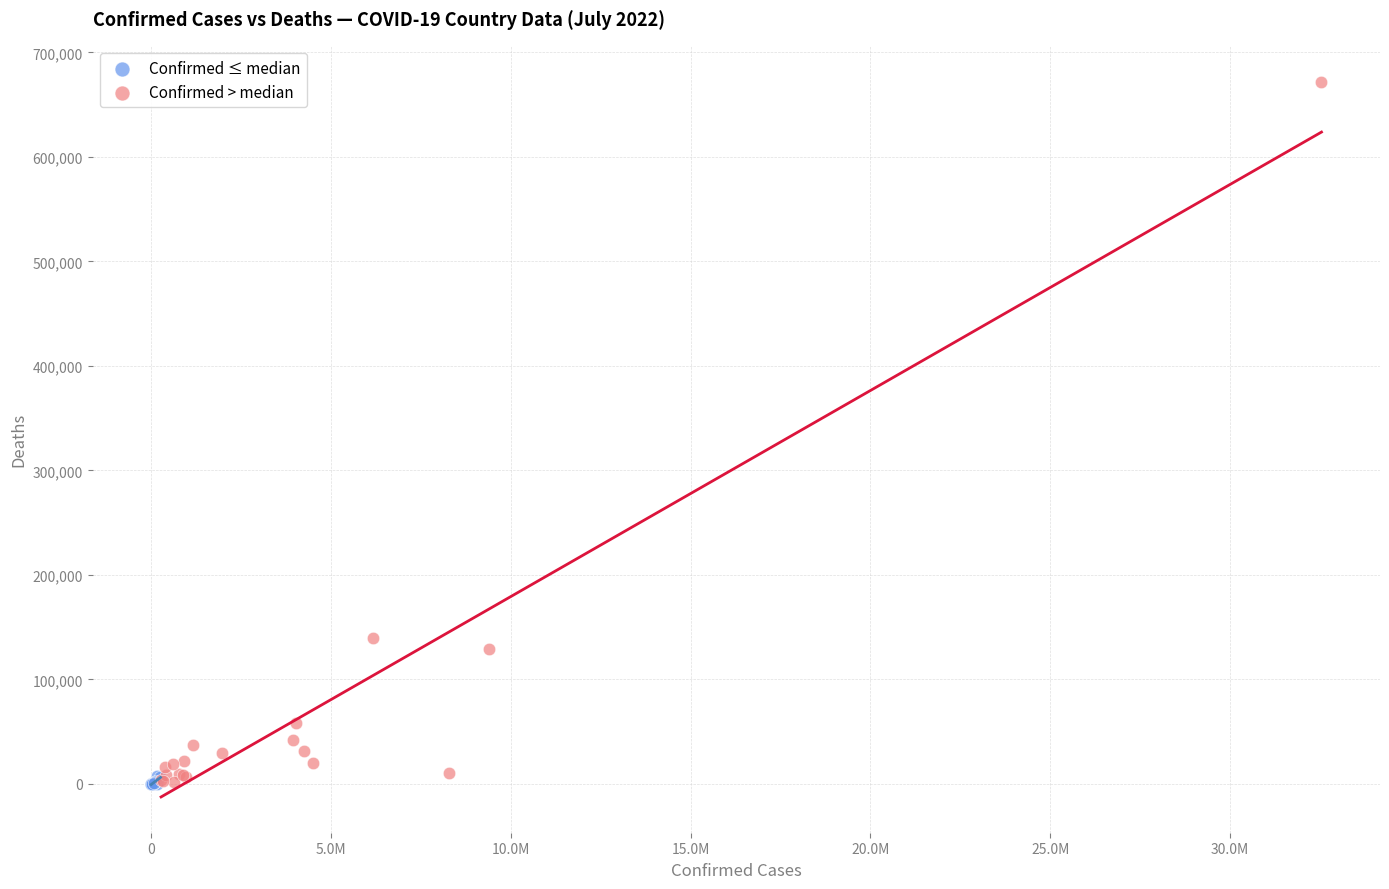

Which series has the widest spread of Y values?

Confirmed > median